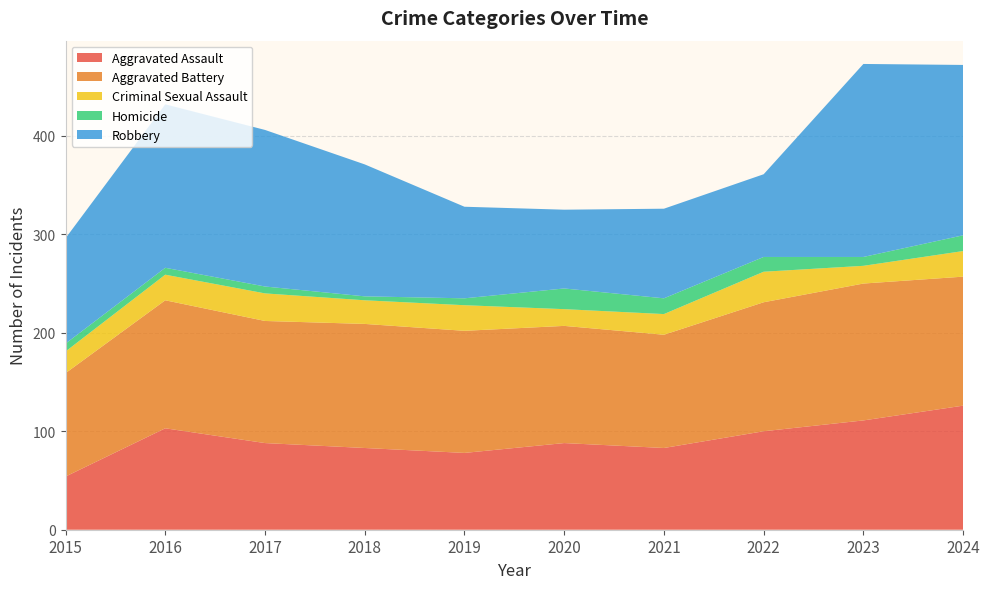

Reading left to right, what are all the values shown in this chart?

Aggravated Assault: 2015=54	2016=103	2017=88	2018=83	2019=78	2020=88	2021=83	2022=100	2023=111	2024=126
Aggravated Battery: 2015=105	2016=130	2017=124	2018=126	2019=124	2020=119	2021=115	2022=131	2023=139	2024=131
Criminal Sexual Assault: 2015=22	2016=26	2017=28	2018=24	2019=26	2020=17	2021=21	2022=31	2023=18	2024=26
Homicide: 2015=8	2016=7	2017=7	2018=4	2019=7	2020=21	2021=16	2022=15	2023=9	2024=16
Robbery: 2015=107	2016=166	2017=159	2018=134	2019=93	2020=80	2021=91	2022=84	2023=196	2024=173